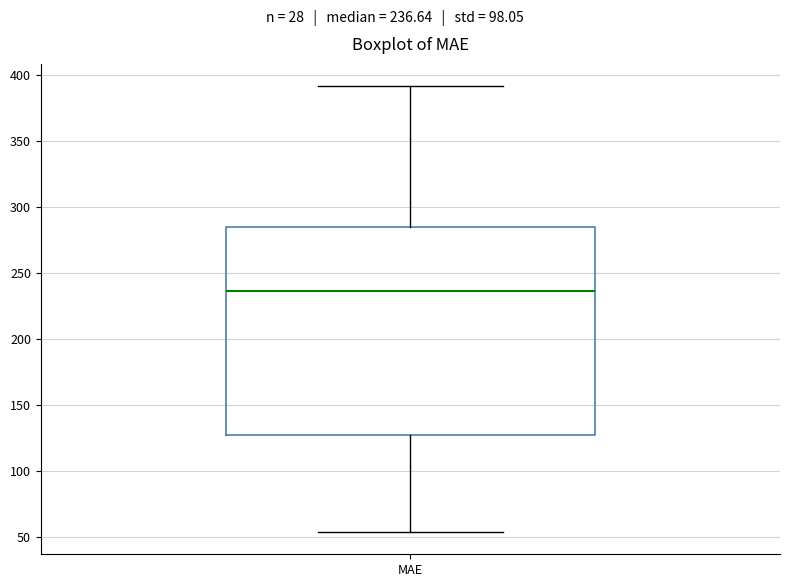

Read this box plot against the y-axis: the position of the median line, the range covered by the box, and the ends of both whiskers. The values are not printed on the chart, so give them approximately, as read against the axis.

median 235, box 125 to 285, whiskers 55 to 390